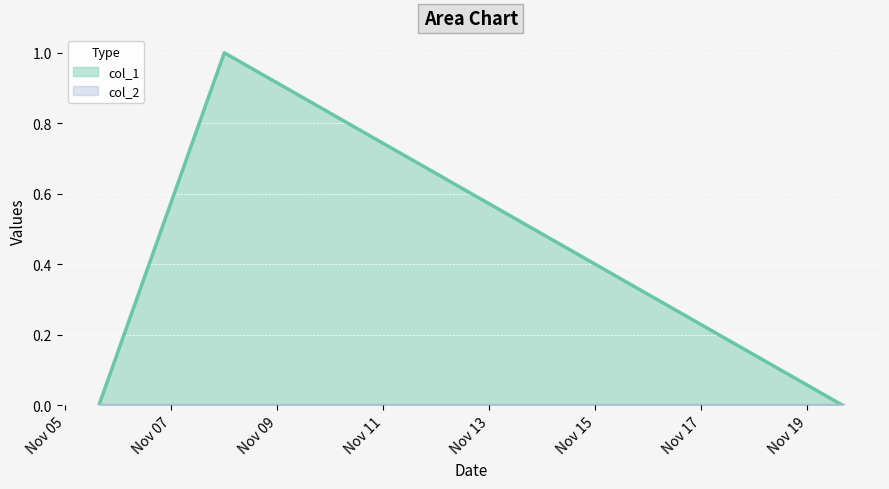

List the labels in order of value, smallest first.

1572966981, 1574179442, 1573171448